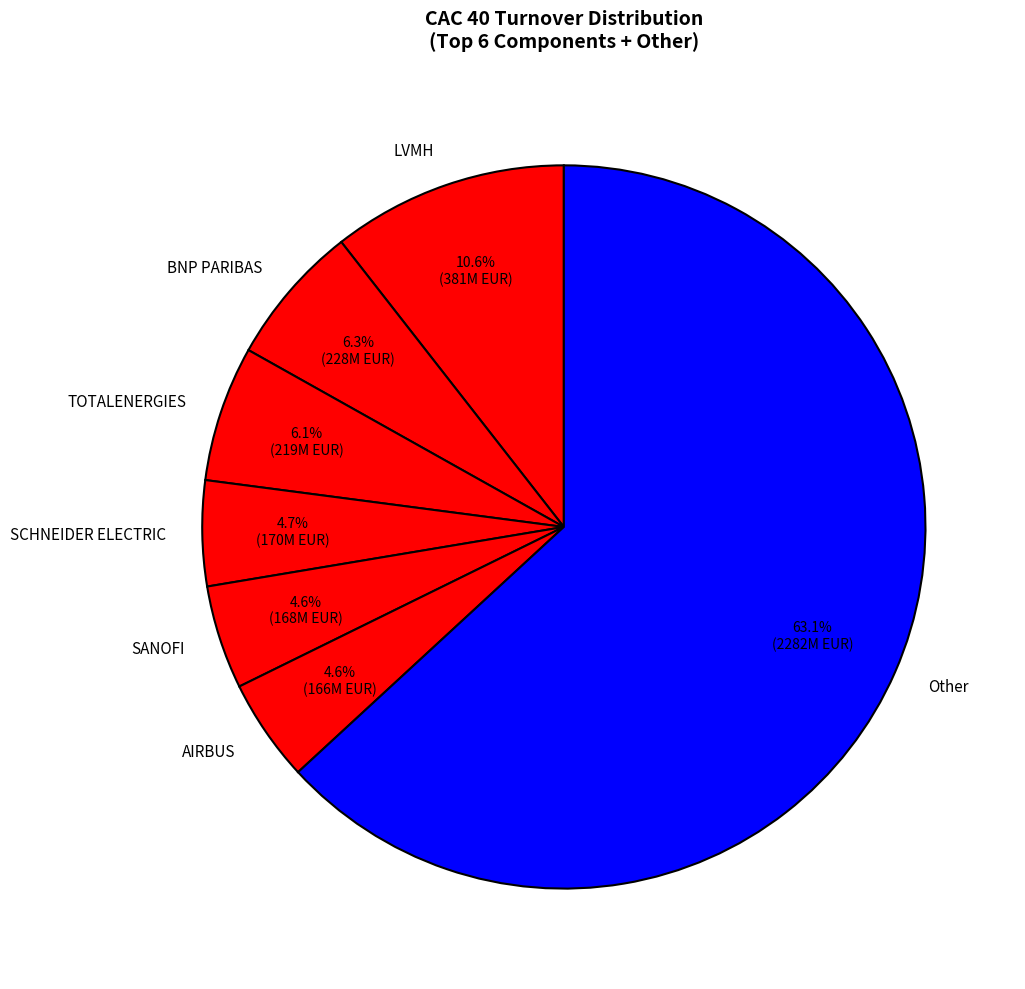

Which category accounts for the majority?

Other